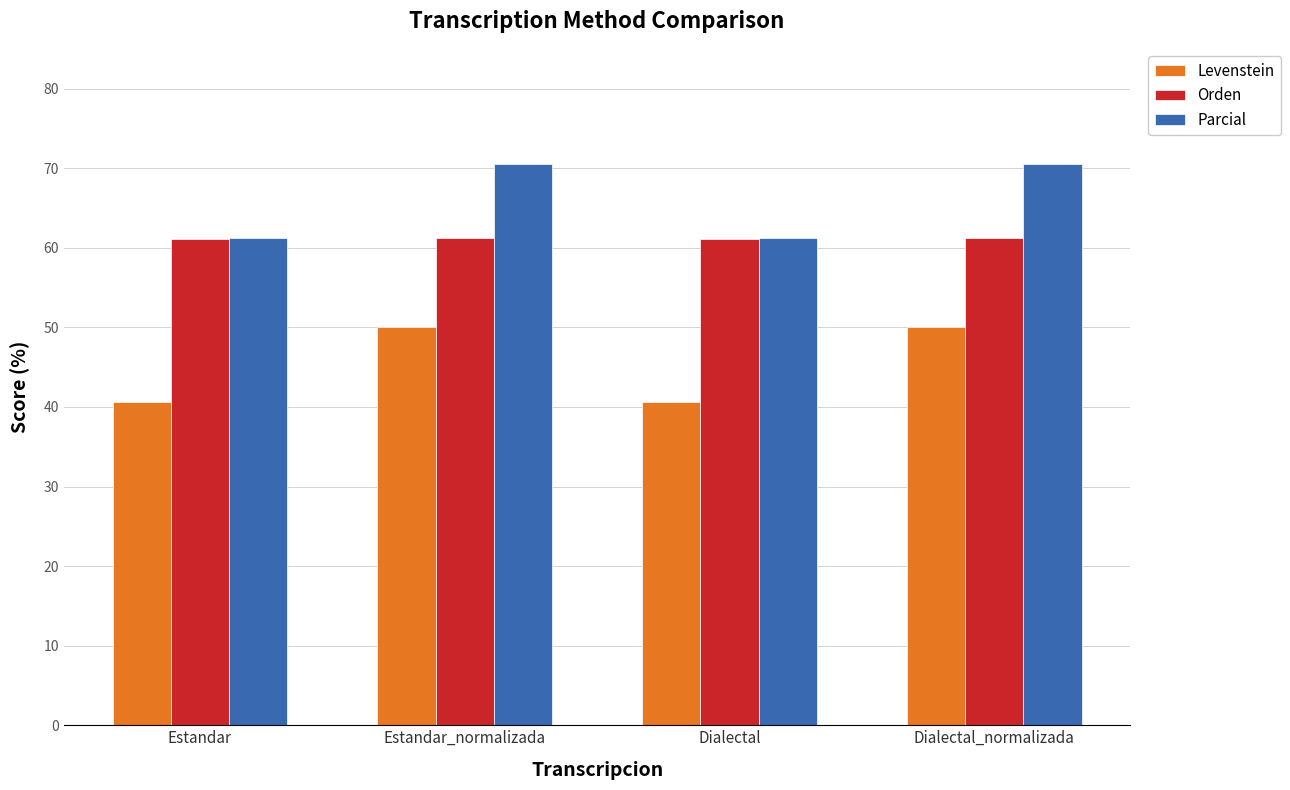

Rank the series by their maximum value, from highest to lowest.

Parcial, Orden, Levenstein